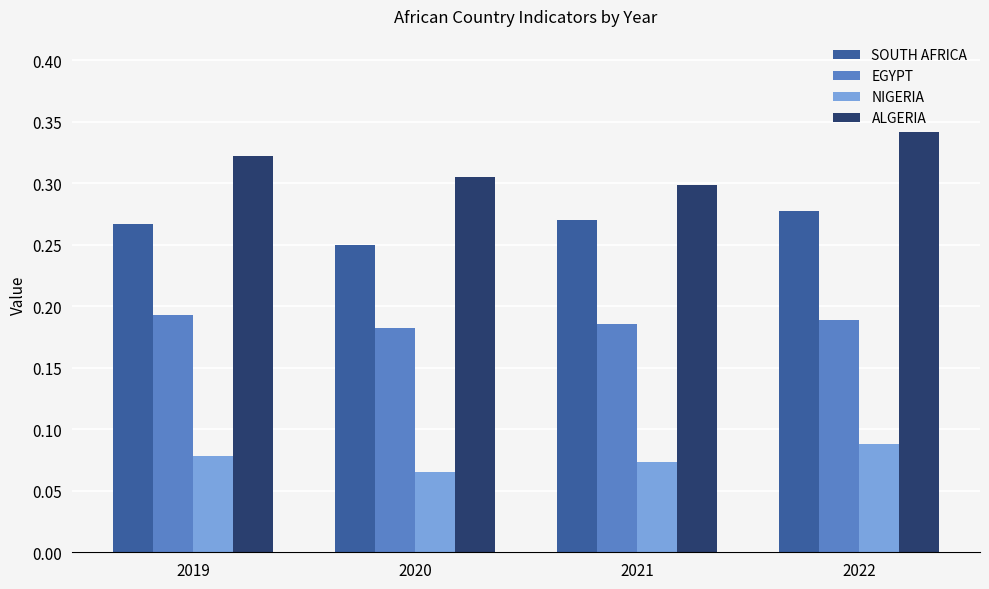

How many bars are there in total?

16